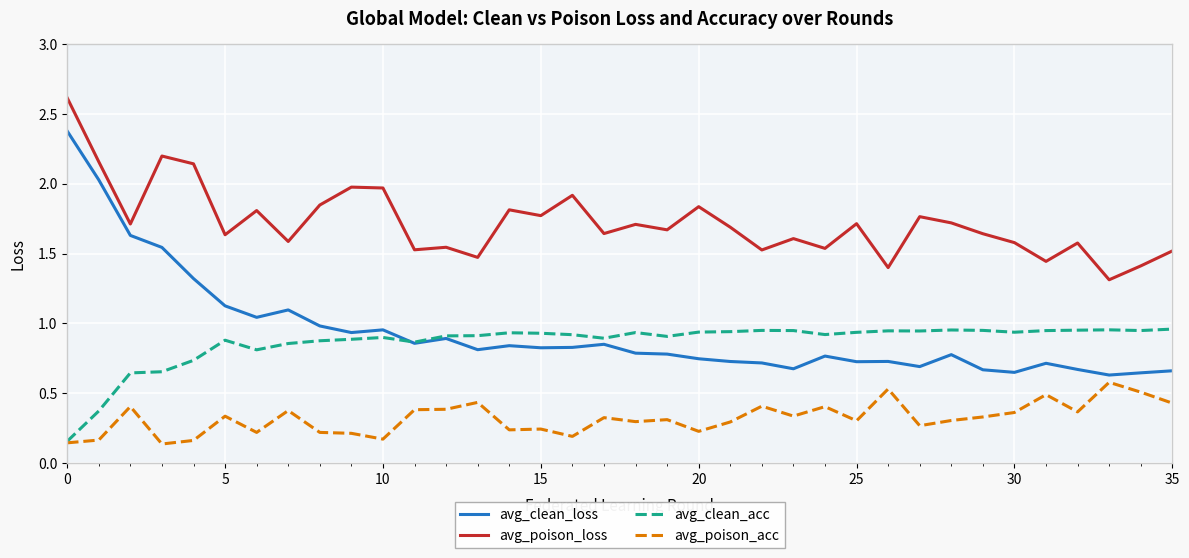

True or false: avg_poison_loss and avg_clean_loss cross at least once.

False